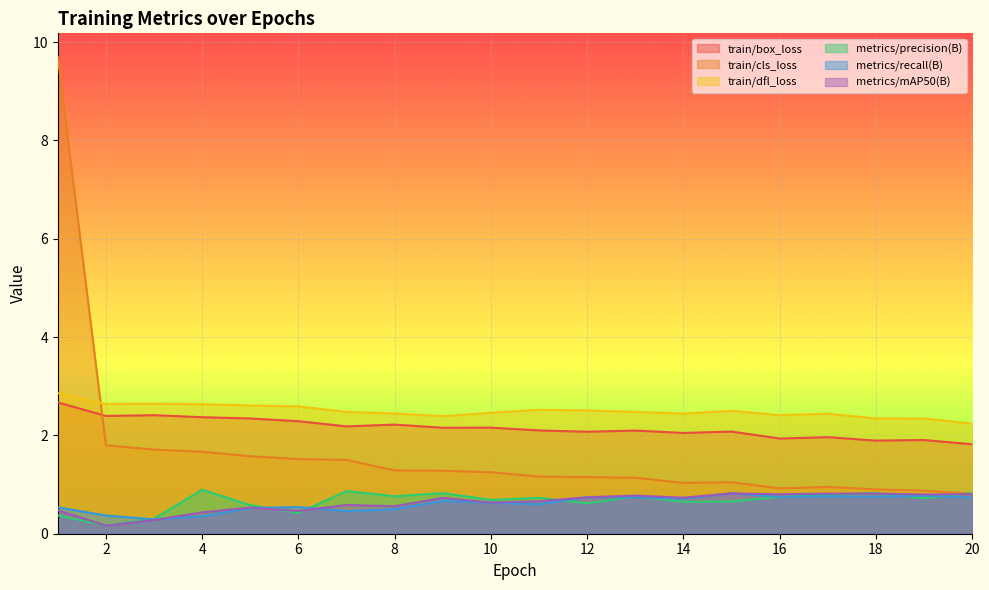

What is the total value across all series at 3?

7.6